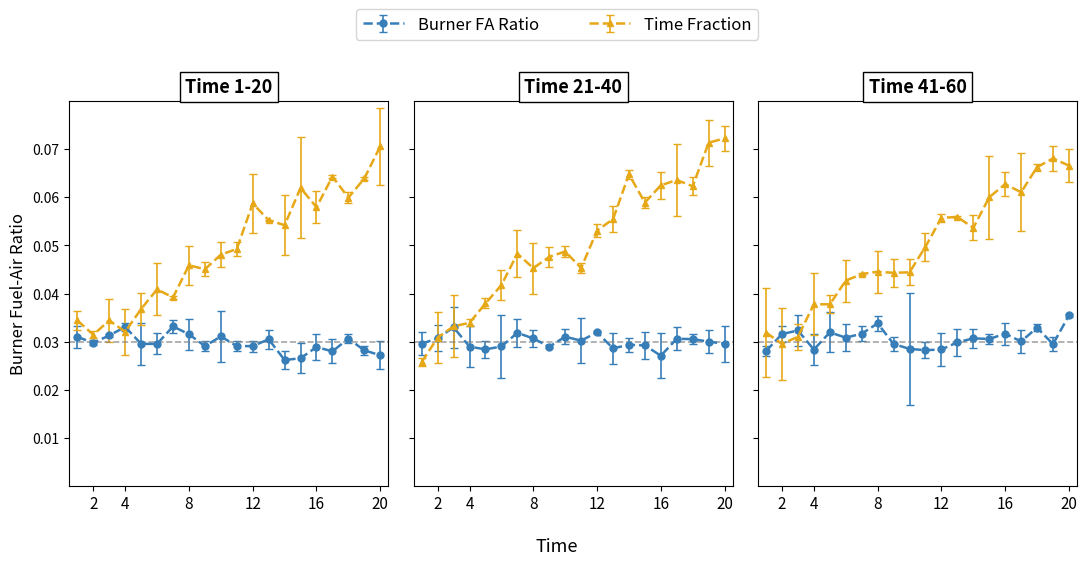

Is it true that the value at 16 is 0.1?

False